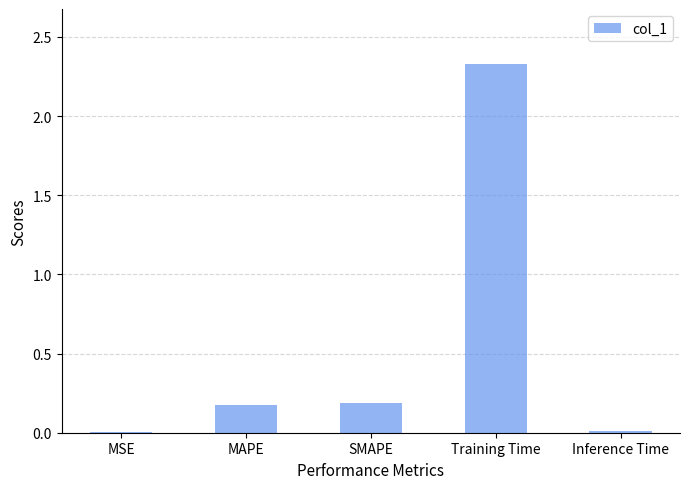

The chart shows a value of 0.2 at SMAPE. True or false?

True